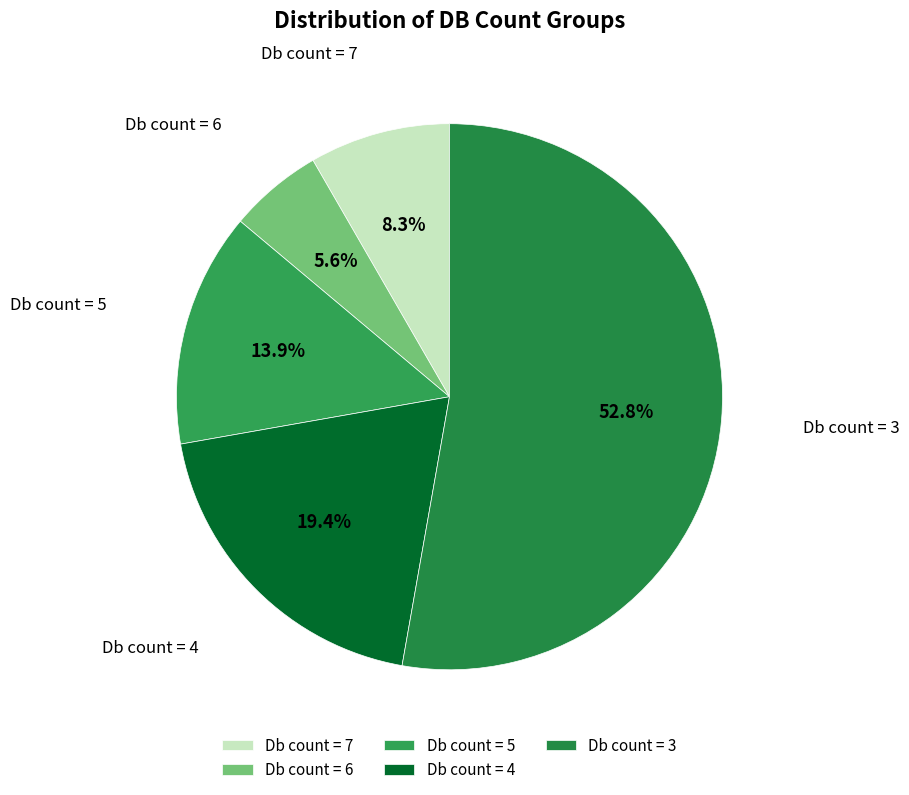

What is the largest slice in the pie chart?

Db count = 3